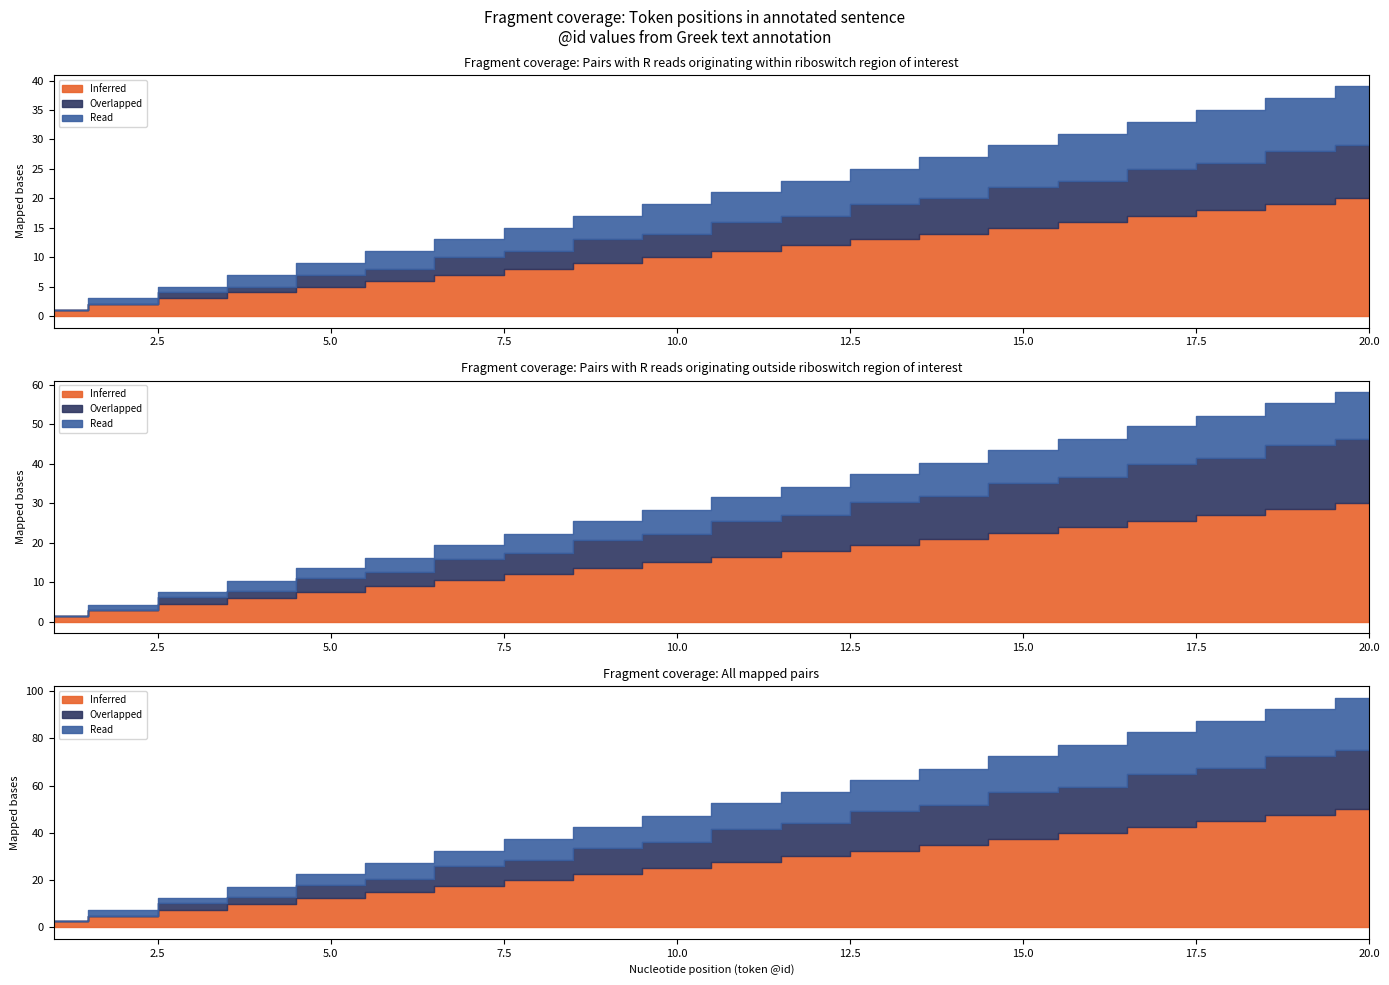

The value of Overlapped at 8 is 3. True or false?

True